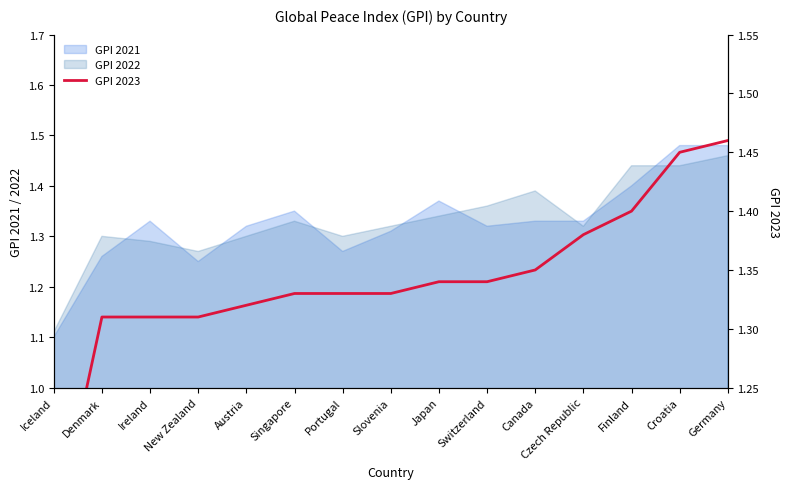

What is the sum of the values at Singapore and Slovenia?

2.7